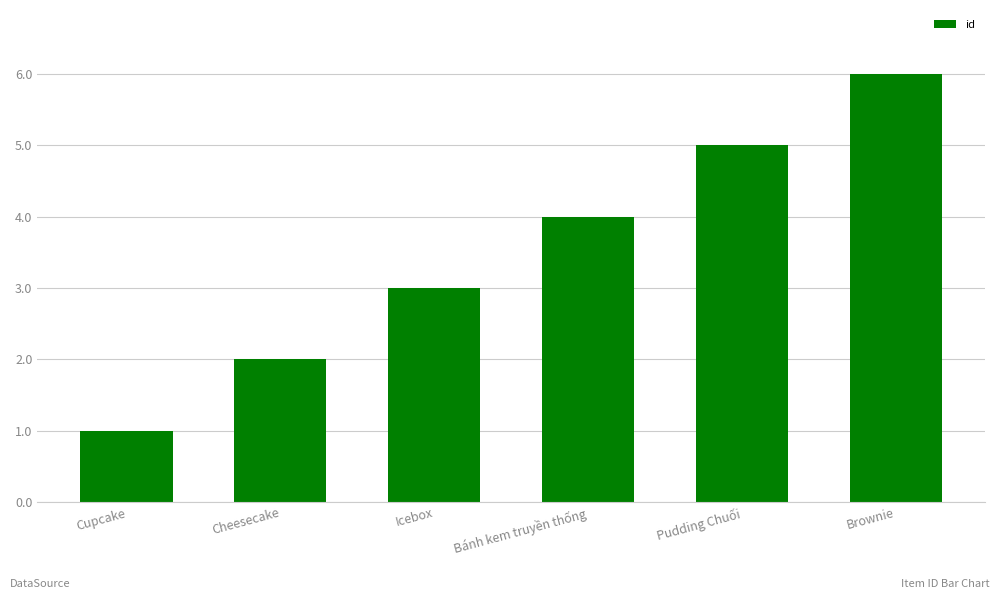

How many data points are less than 4?

3